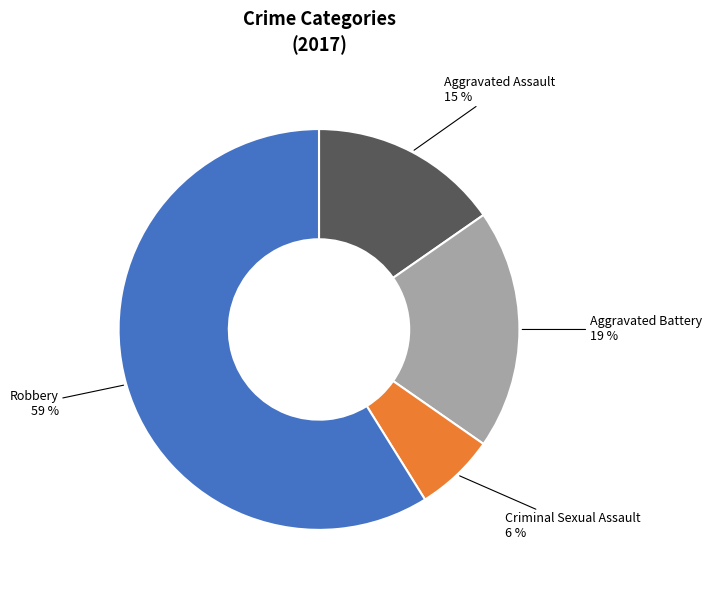

To the nearest percent, what is the average slice percentage?

25%